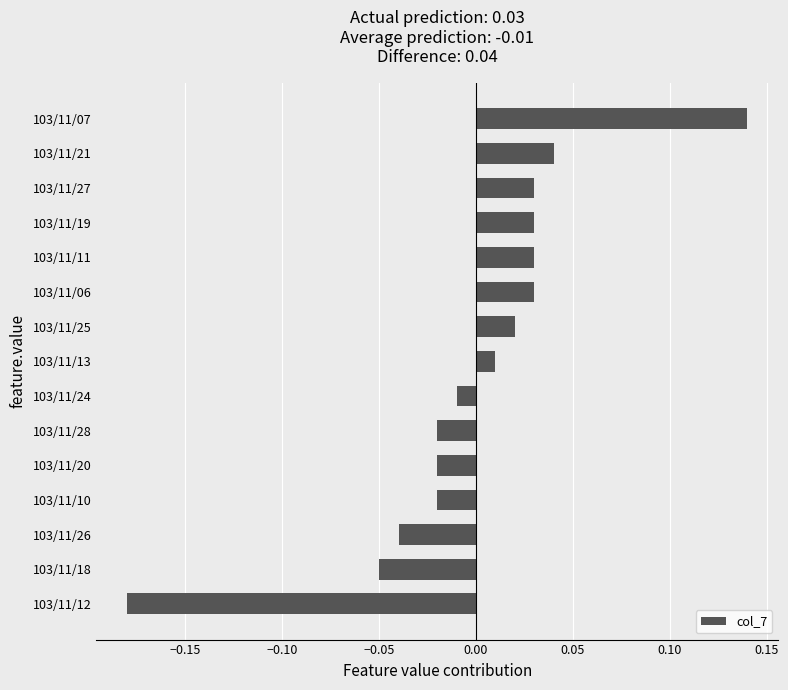

Which label corresponds to the smallest value in the chart?

103/11/12